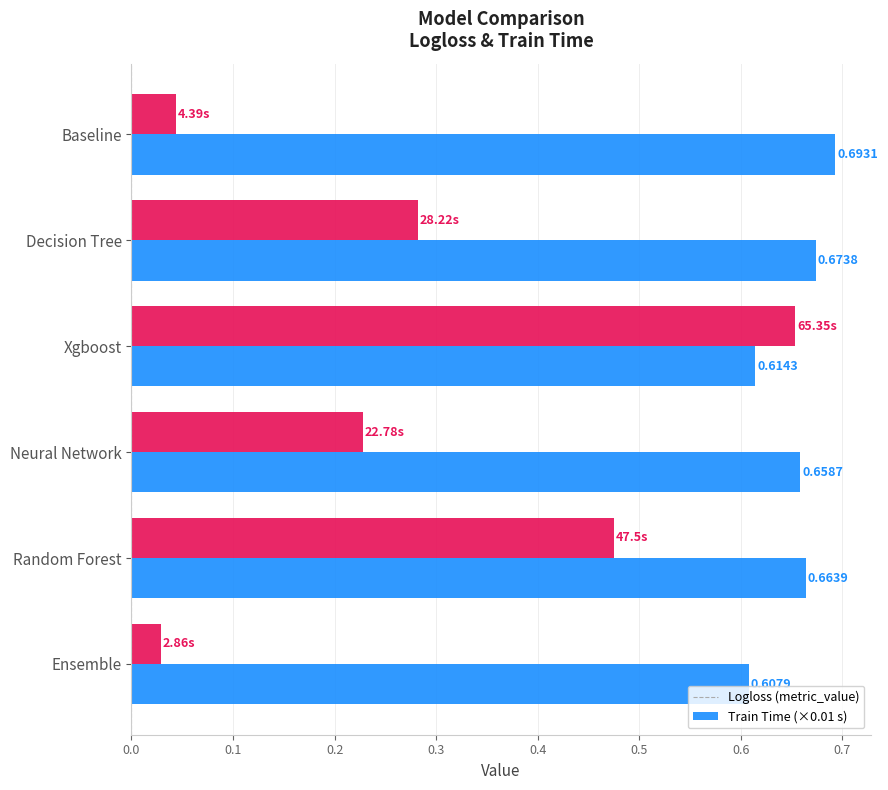

Which label corresponds to the largest value in the chart?

Baseline